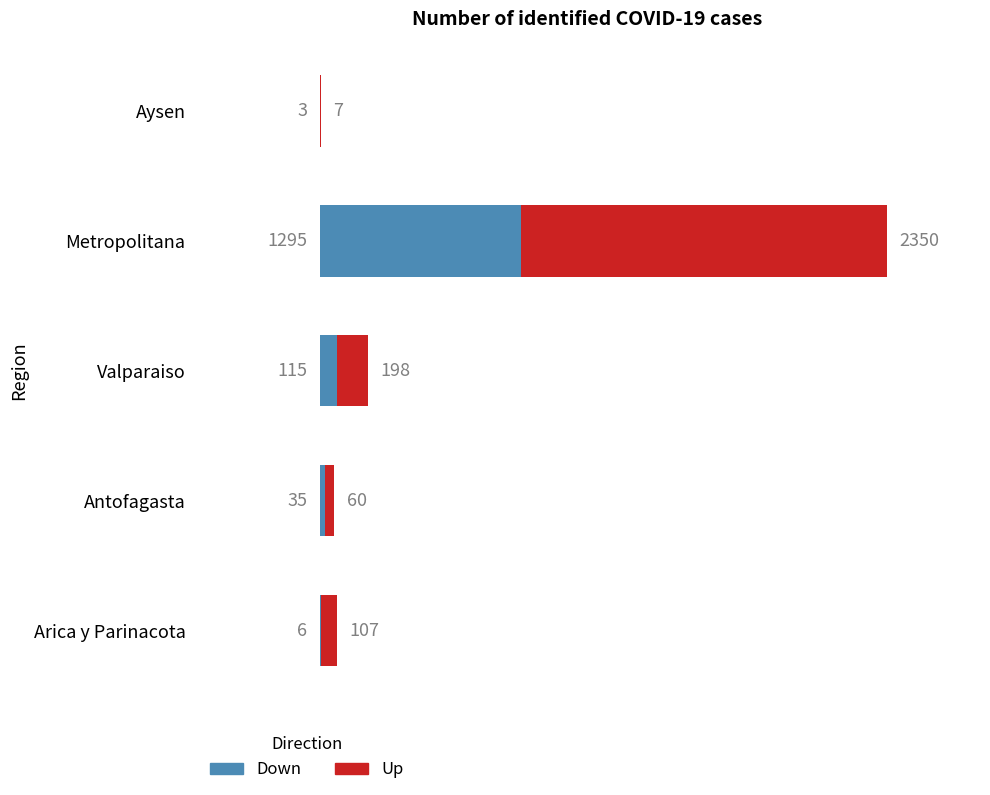

What is the sum of all Down values?

1454